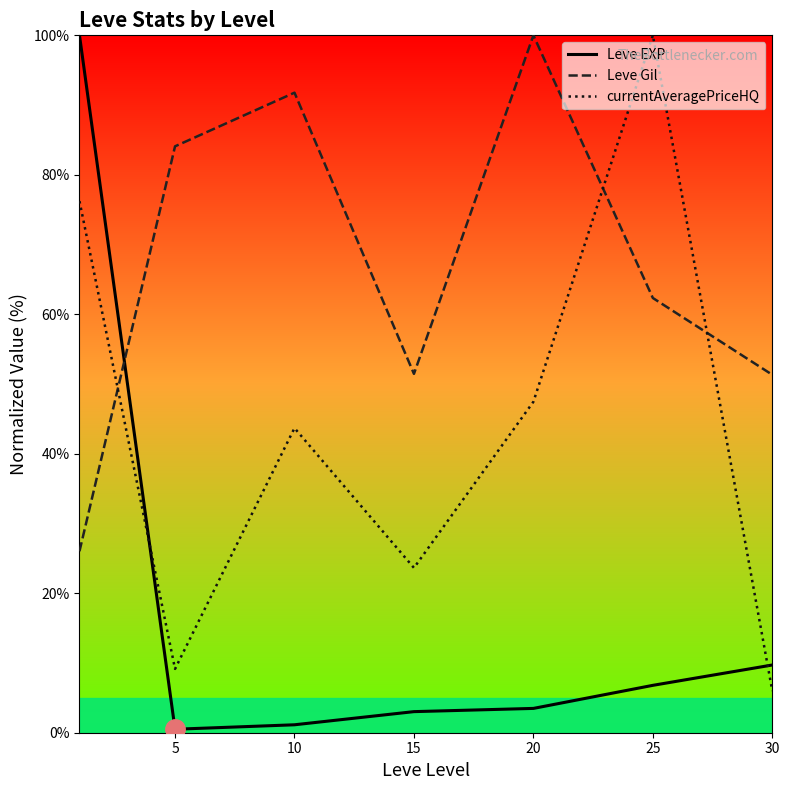

Which series has the largest total across all categories?

Leve Gil